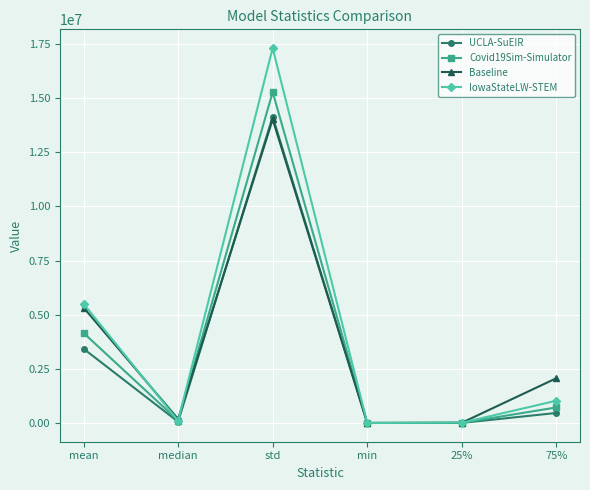

At which label does Covid19Sim-Simulator first exceed 717050?

mean